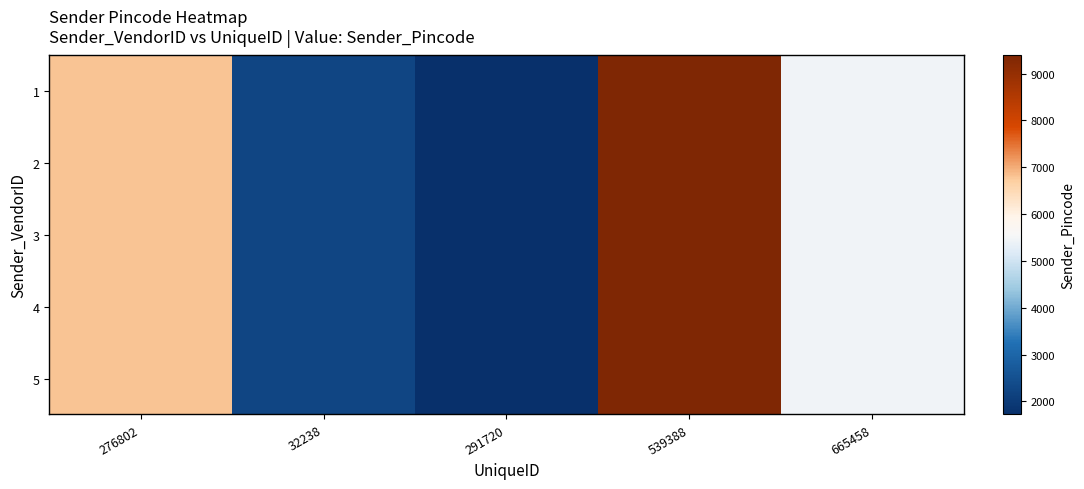

Rank the series by their maximum value, from lowest to highest.

1, 2, 3, 4, 5